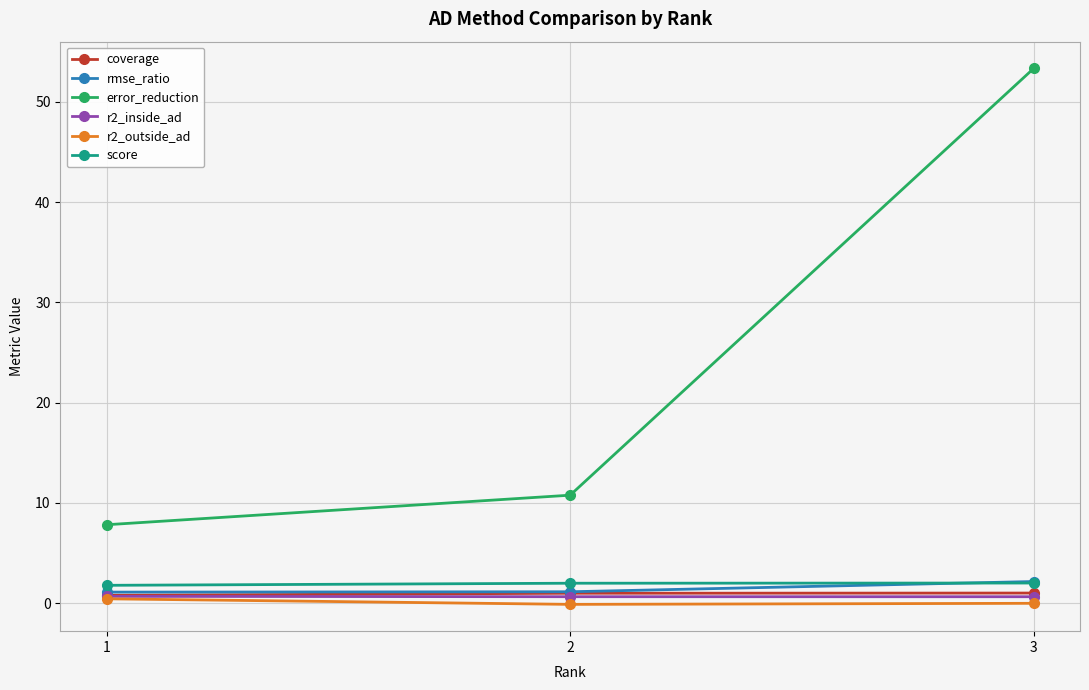

Rank the categories by r2_inside_ad value from lowest to highest.

3, 2, 1